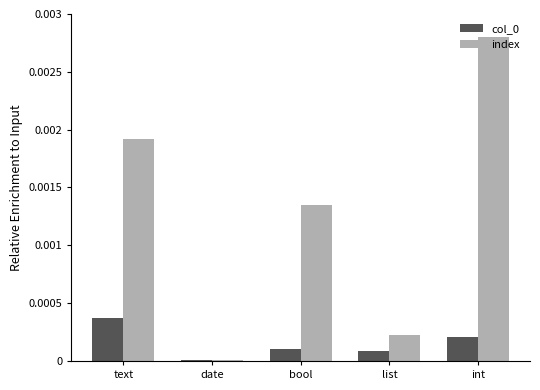

Is it true that index equals 0.0 at int?

True